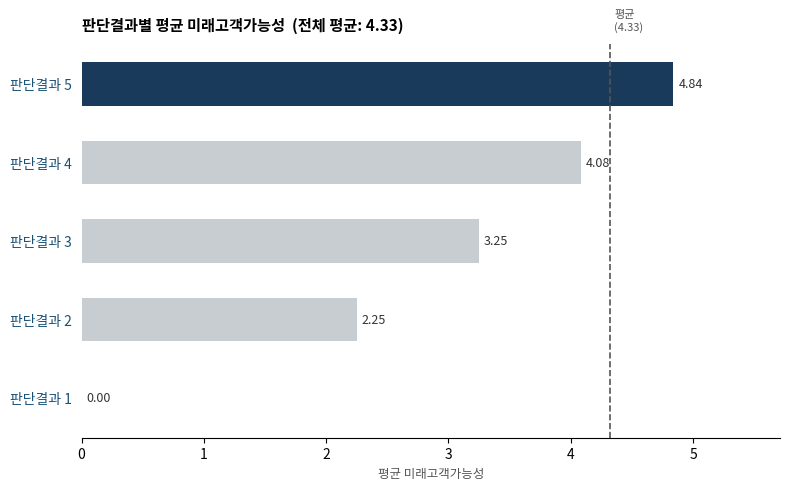

Approximately how many times larger is the value at 판단결과 5 compared to 판단결과 4?

1.2